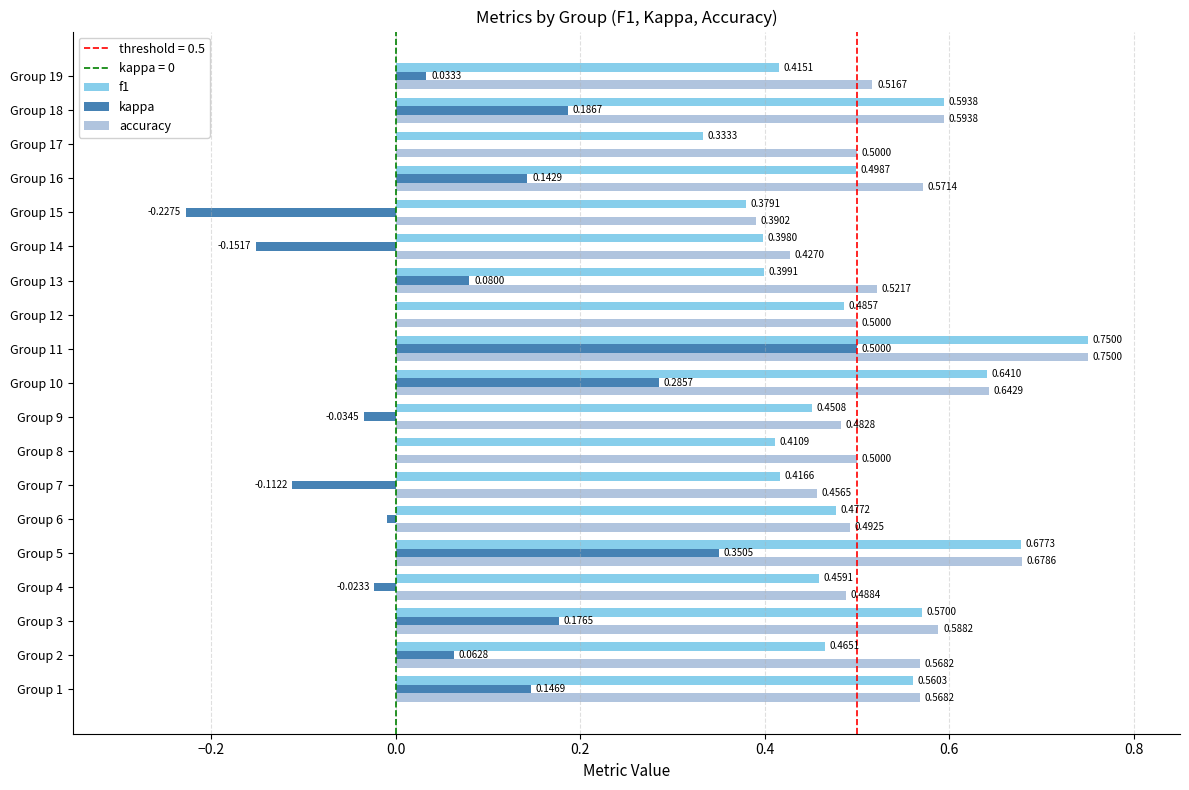

What is the sum of all kappa values?

1.4